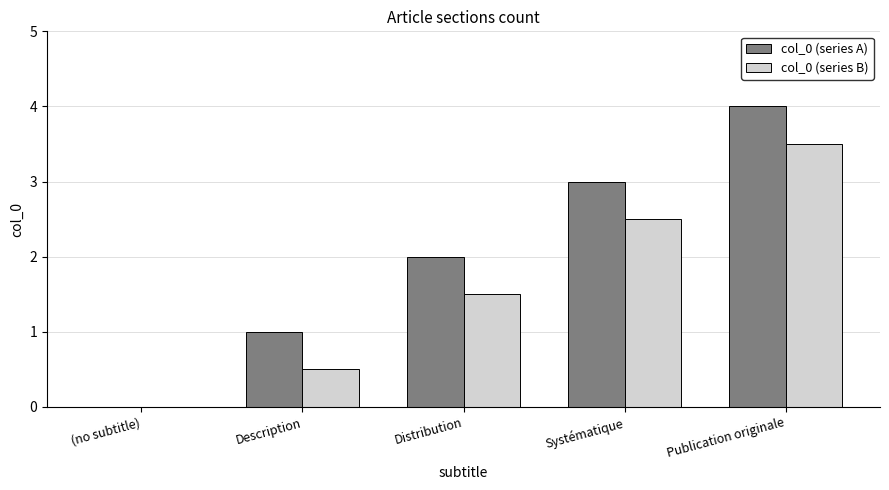

What is the sum of all col_0 (series B) values?

8.0